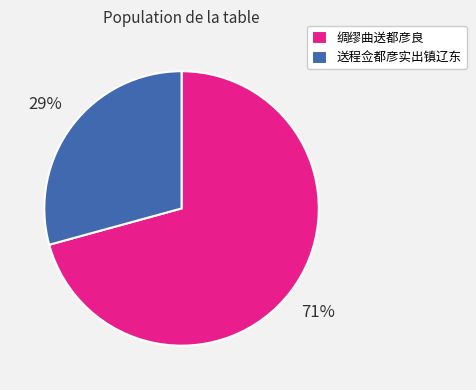

Is the sum of 绸缪曲送都彦良 and 送程佥都彦实出镇辽东 greater than half?

Yes